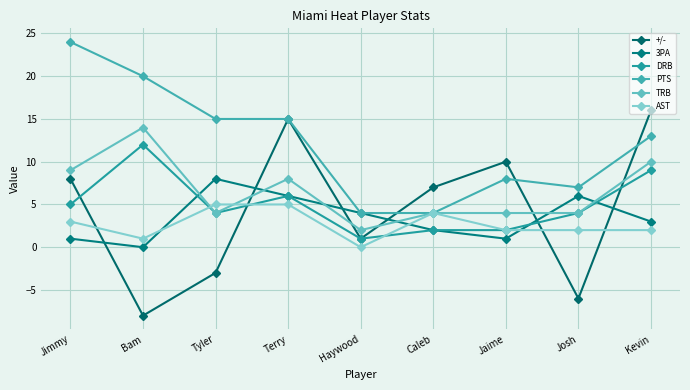

The PTS series shows 13 at Kevin. True or false?

True